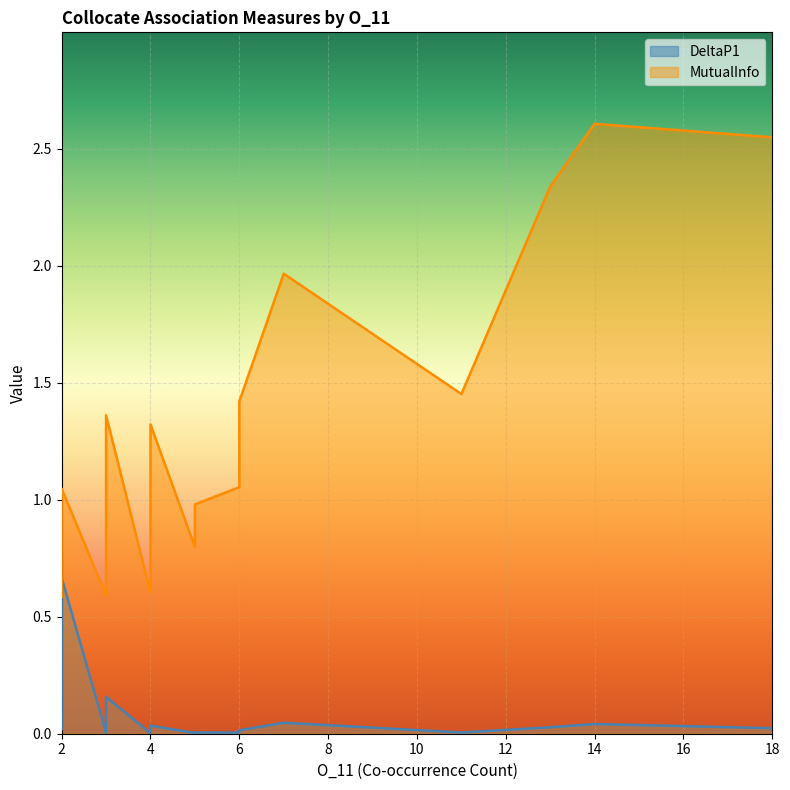

What is the difference between the highest and lowest values at 4?

1.3